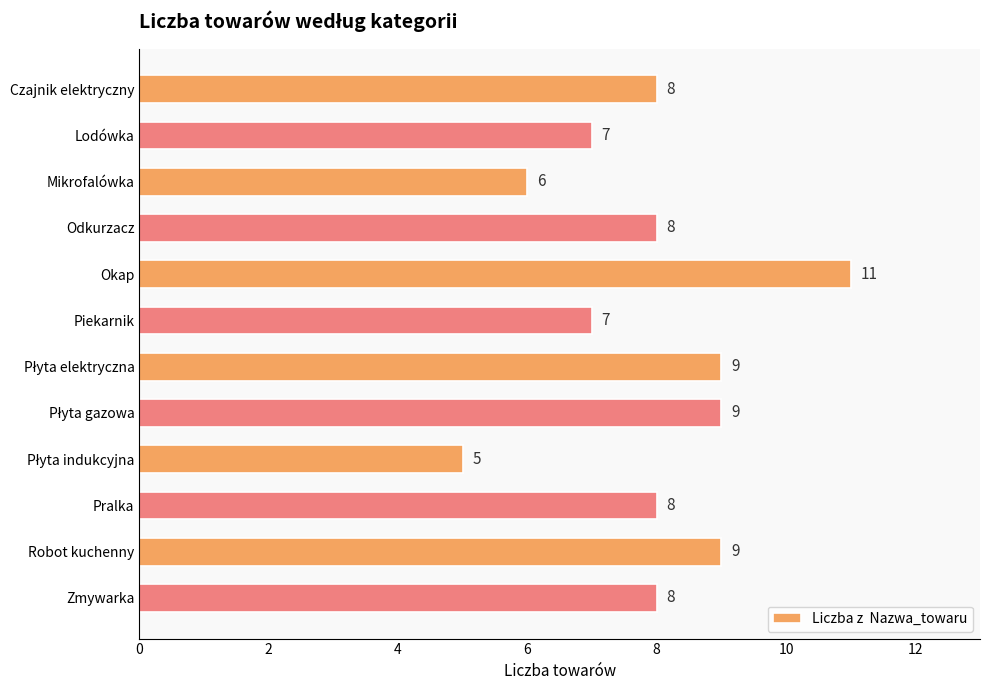

Count the values in the range 7 to 9.

9